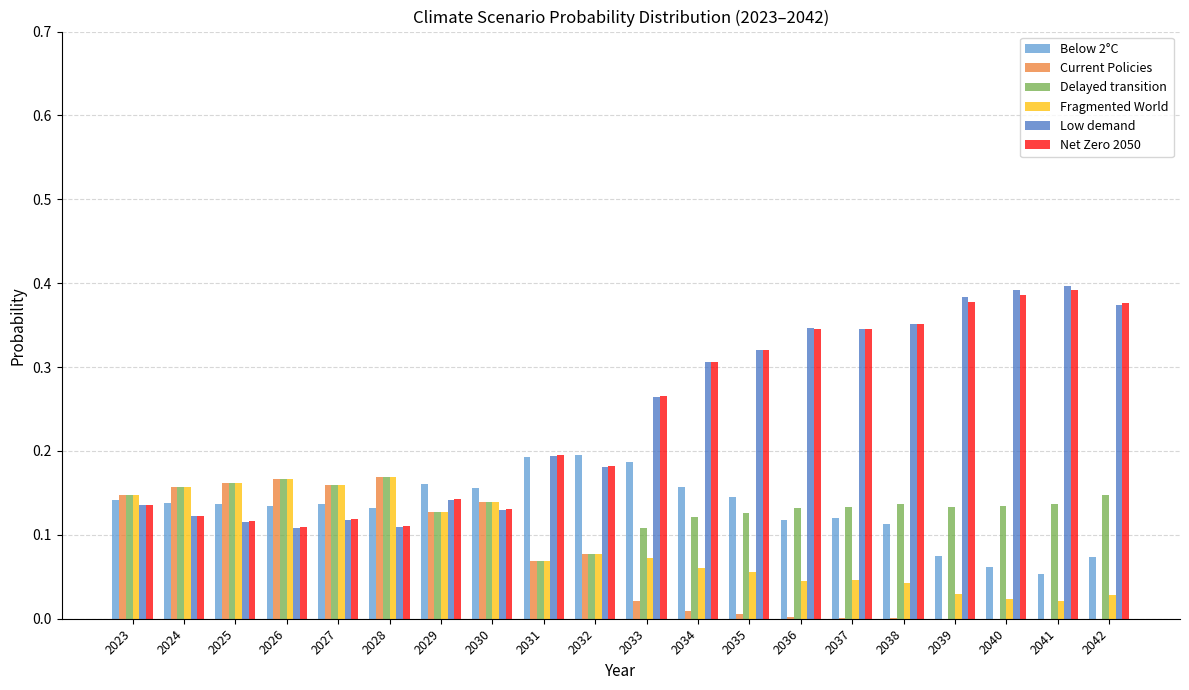

Between 2031 and 2040, which series saw the biggest shift?

Low demand